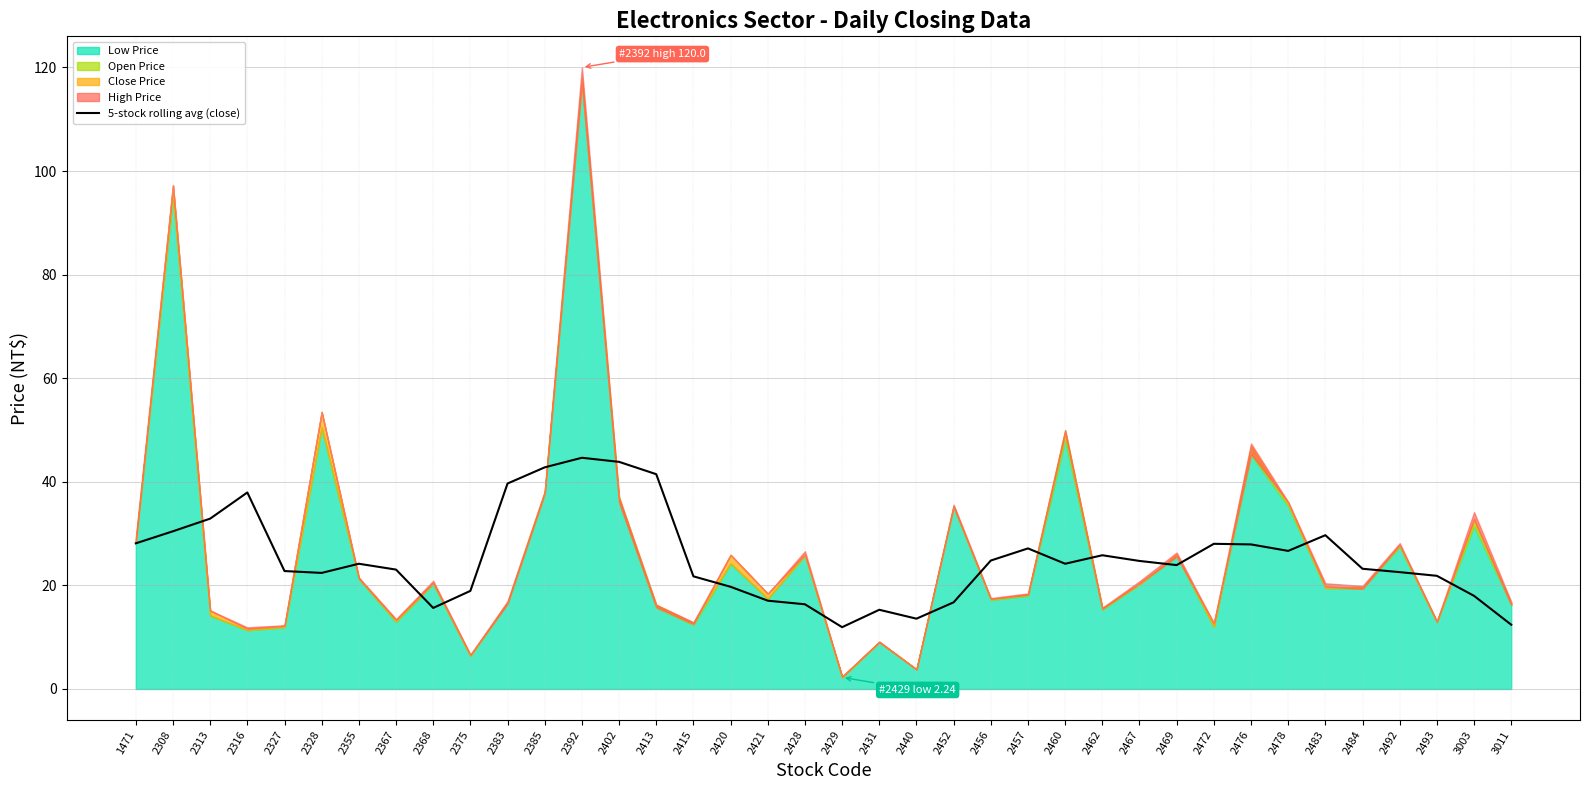

The 5-stock rolling avg (close) series shows 32.9 at 2313. True or false?

True